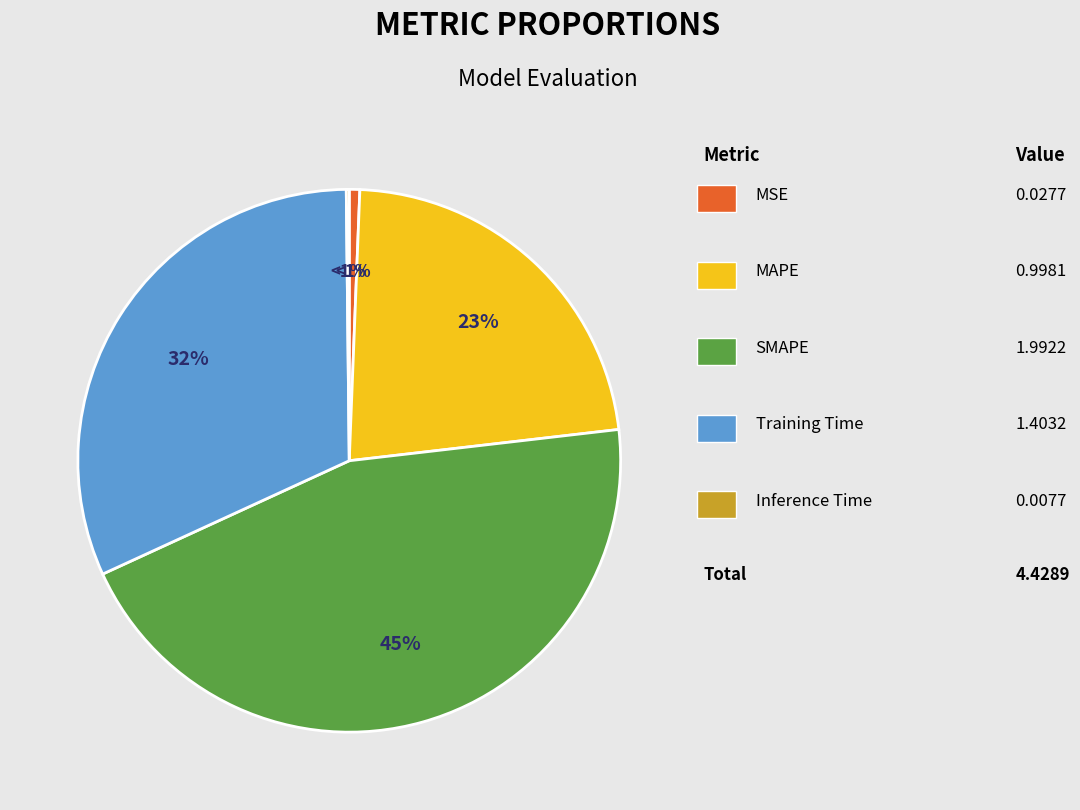

Is there a majority slice in this chart?

No